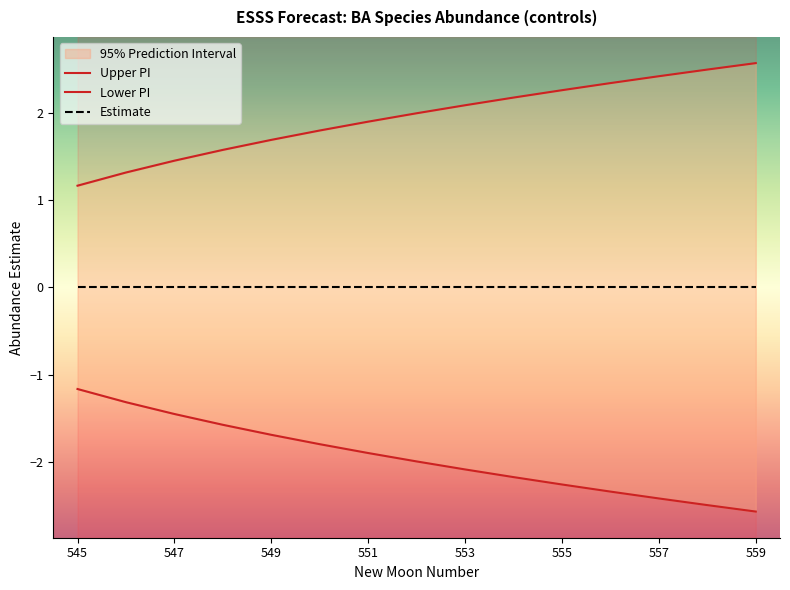

True or false: lower_pi and upper_pi cross at least once.

False